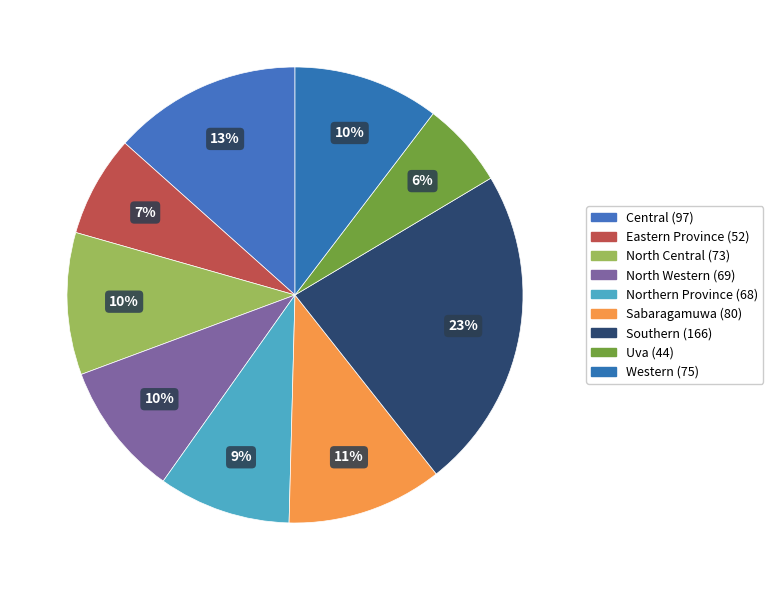

How many slices are in this pie chart?

9